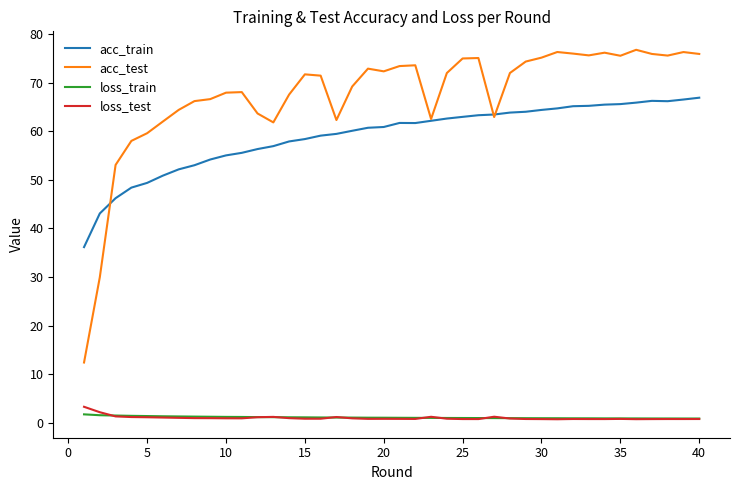

Which series has the largest total across all categories?

acc_test